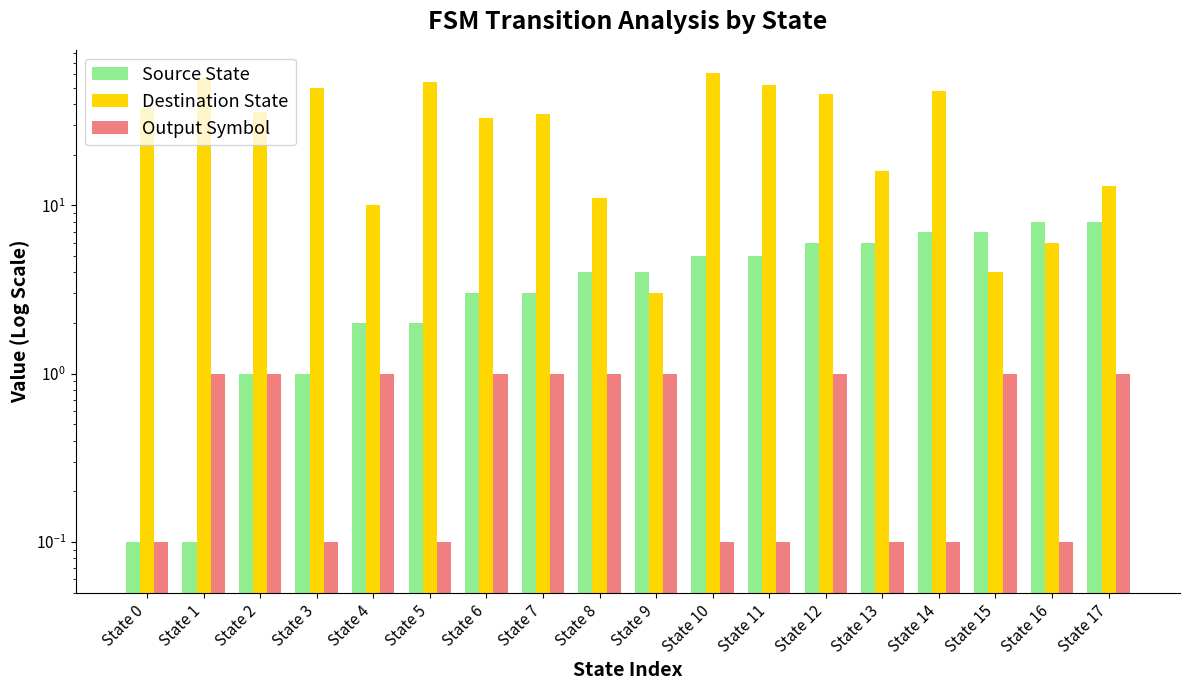

What value does the Source State series have at State 10?

5.0